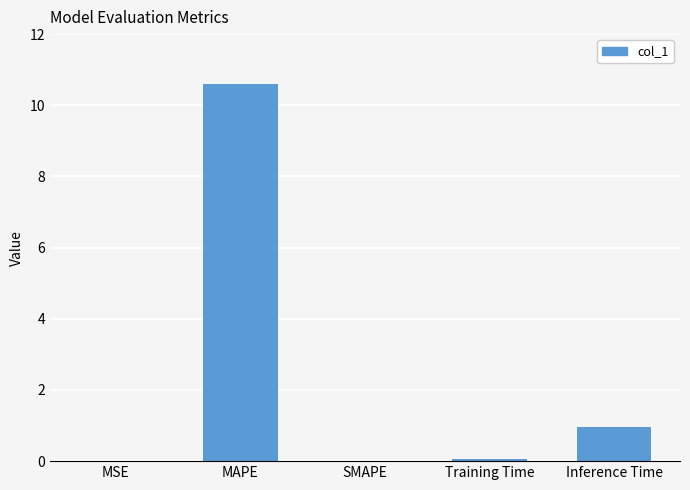

Is it true that the value at MAPE is 18.6?

False